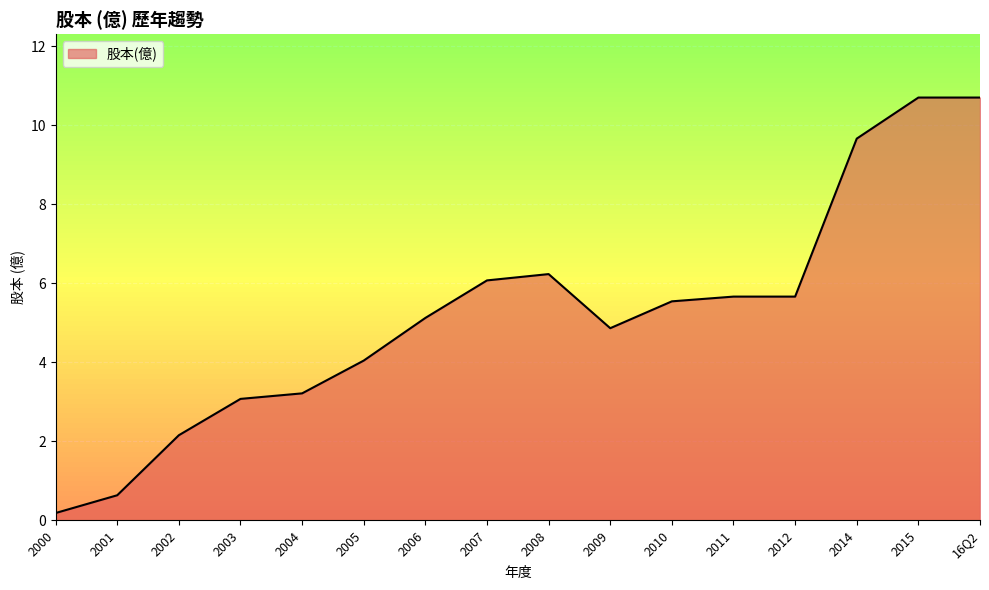

What is the sum of the values at 2006 and 2015?

15.8